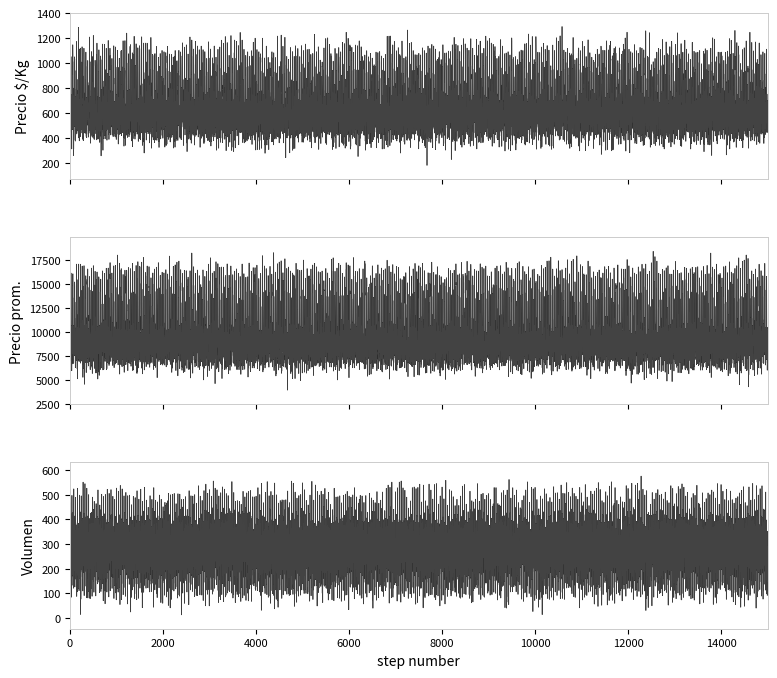

Rank the series by their maximum value, from lowest to highest.

Volumen, Precio é/Kg, Precio promedio ponderado